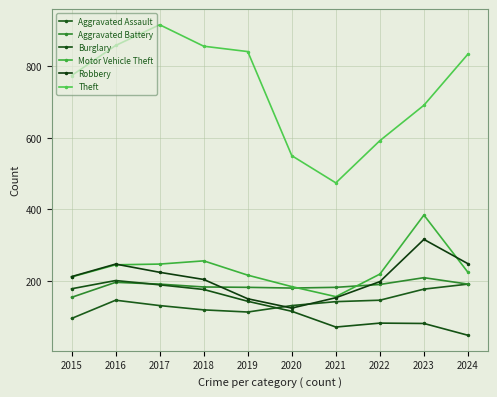

Which series has the largest range (max minus min)?

Theft